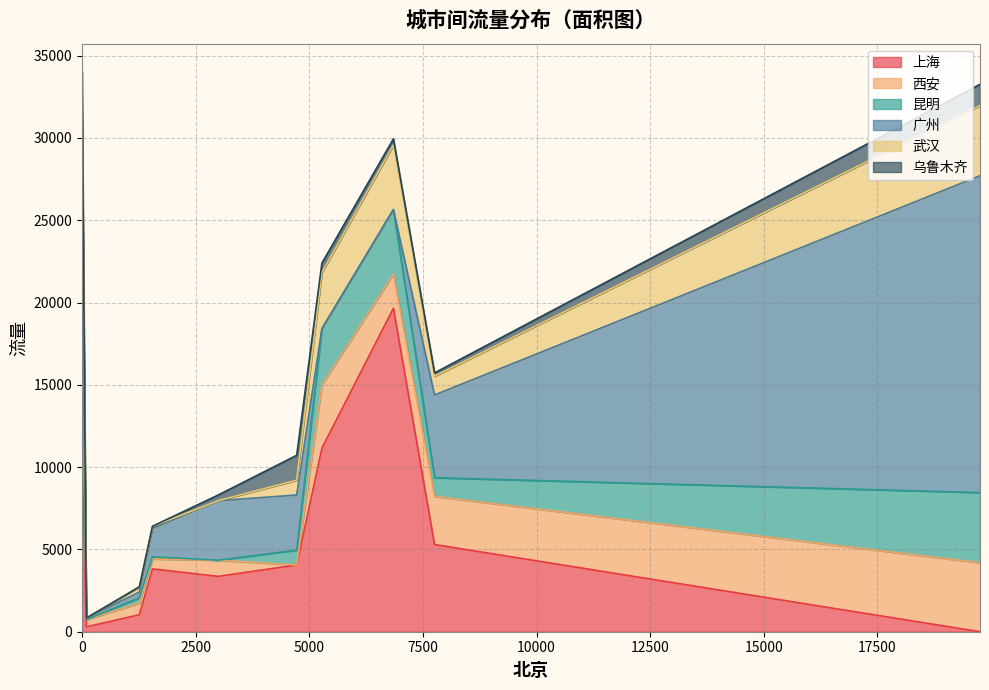

At which category does the chart reach its peak across all series?

6851